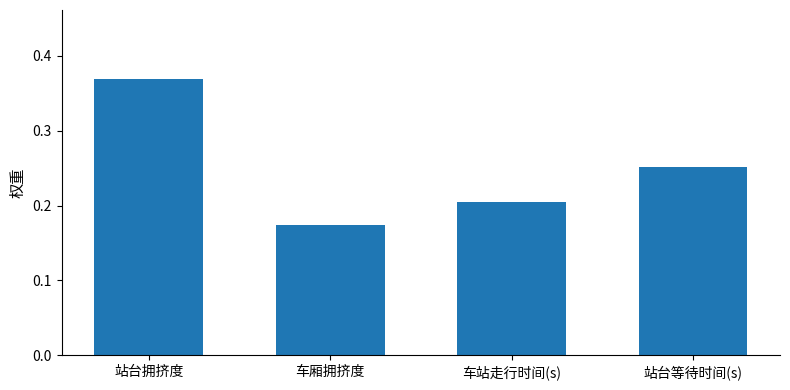

The value at 站台拥挤度 is 0.6. True or false?

False